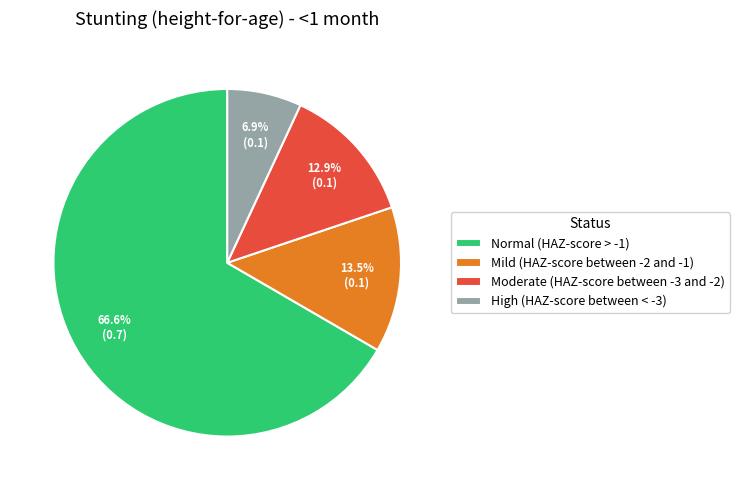

Which category accounts for the majority?

Normal (HAZ-score > -1)